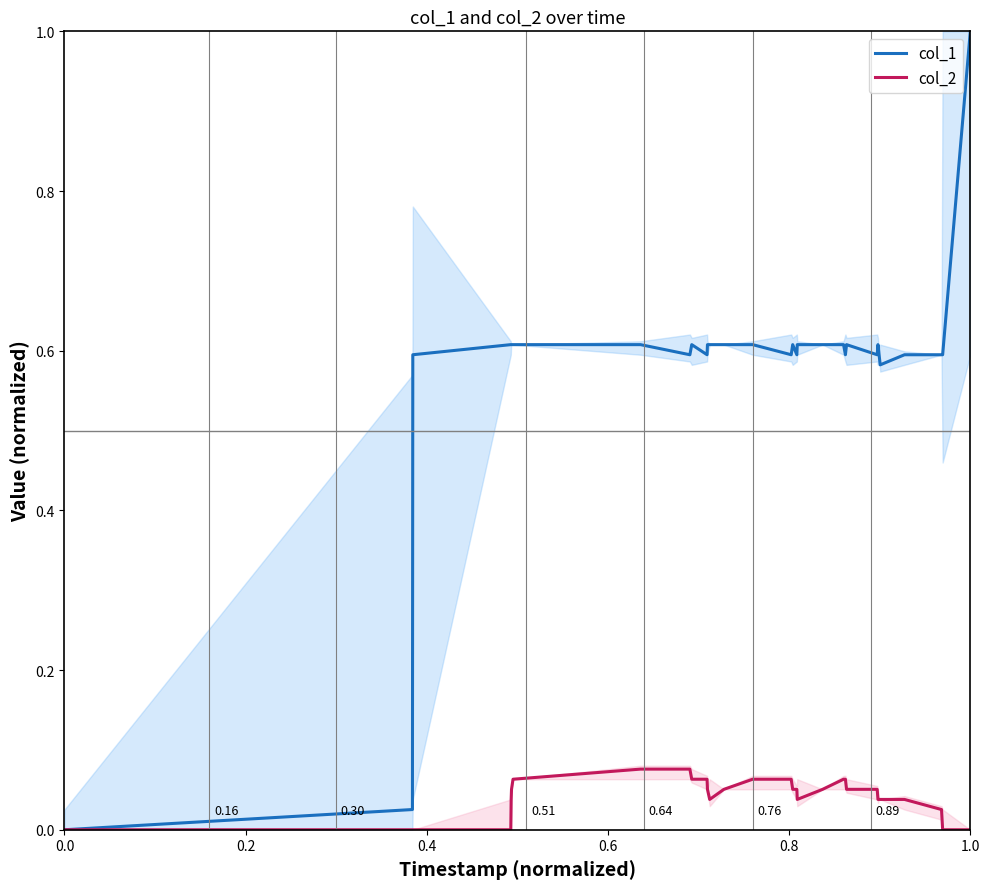

Reading right to left, transcribe all the data shown in this chart.

col_1: 1.0	0.6	0.6	0.6	0.6	0.6	0.6	0.6	0.6	0.6	0.6	0.6	0.6	0.6	0.6	0.6	0.6	0.6	0.6	0.6	0.6	0.6	0.6	0.6	0.6	0.6	0.6	0.6	0.6	0.0	0.0
col_2: 0.0	0.0	0.0	0.0	0.0	0.0	0.0	0.1	0.1	0.1	0.1	0.1	0.0	0.1	0.1	0.1	0.1	0.1	0.0	0.1	0.1	0.1	0.1	0.1	0.1	0.1	0.0	0.0	0.0	0.0	0.0